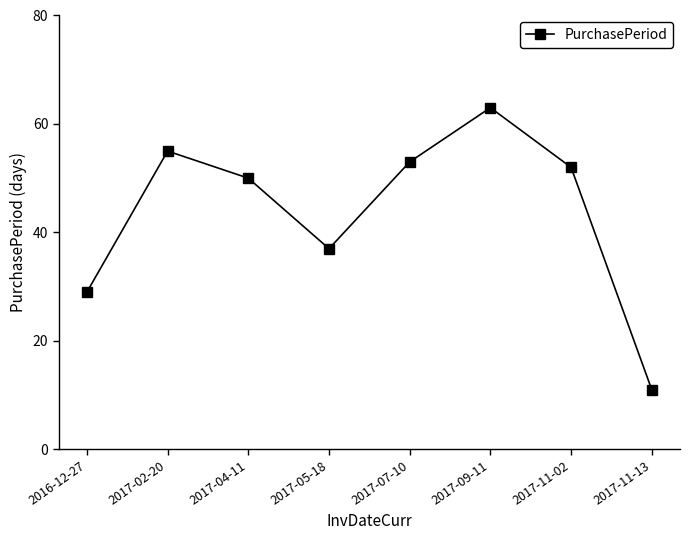

Which has a higher value, 2017-09-11 or 2017-02-20?

2017-09-11